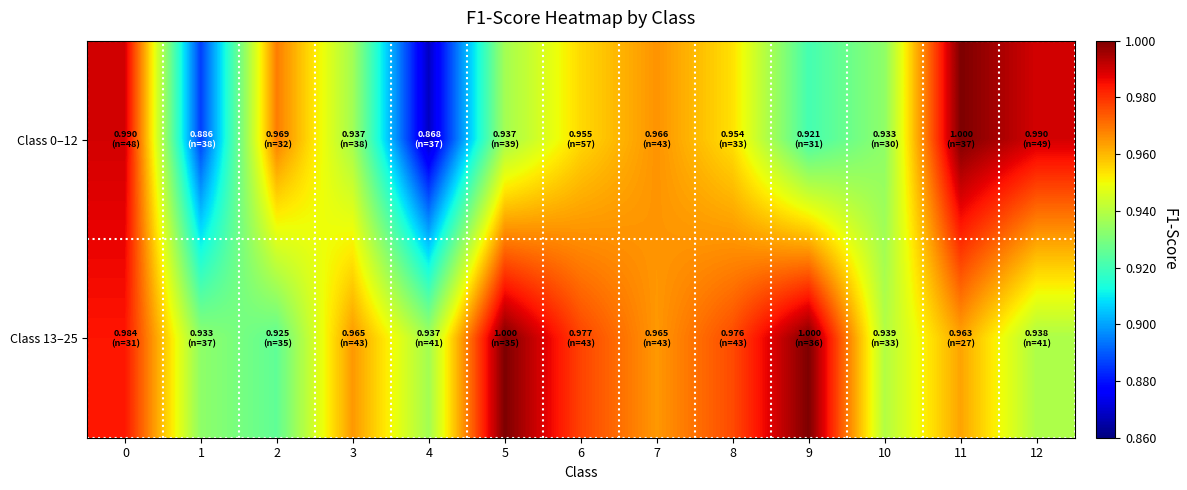

Between 5 and 8, which series saw the biggest shift?

Class 13–25